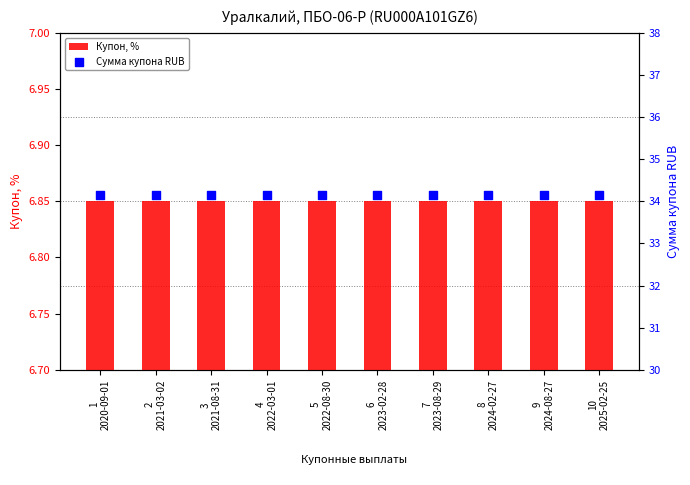

What are all the series names shown in the legend?

Купон, %, Сумма купона RUB